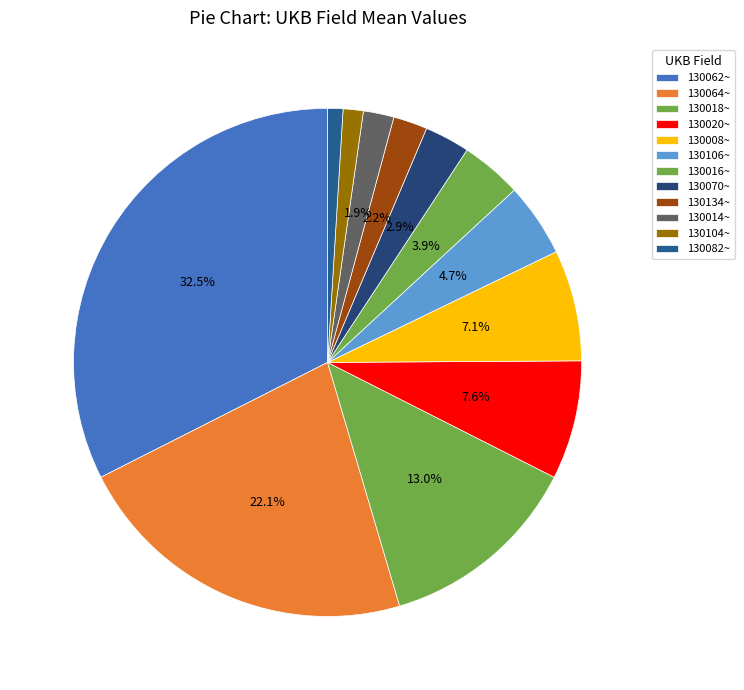

Count the number of slices in the pie.

12